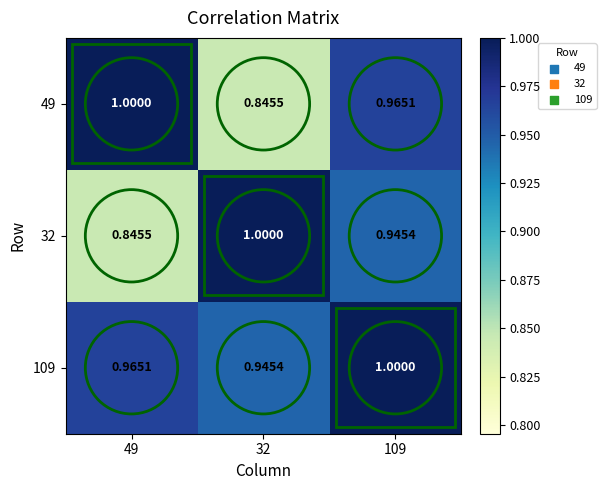

Between 49 and 109, which series saw the biggest shift?

32